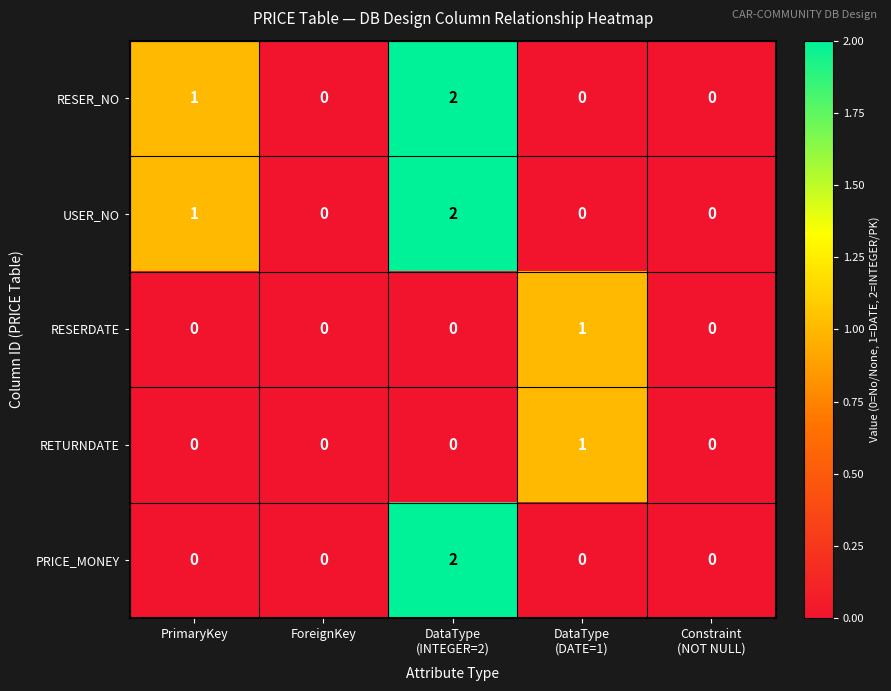

Count the PRICE_MONEY values in the range 0 to 1.

4